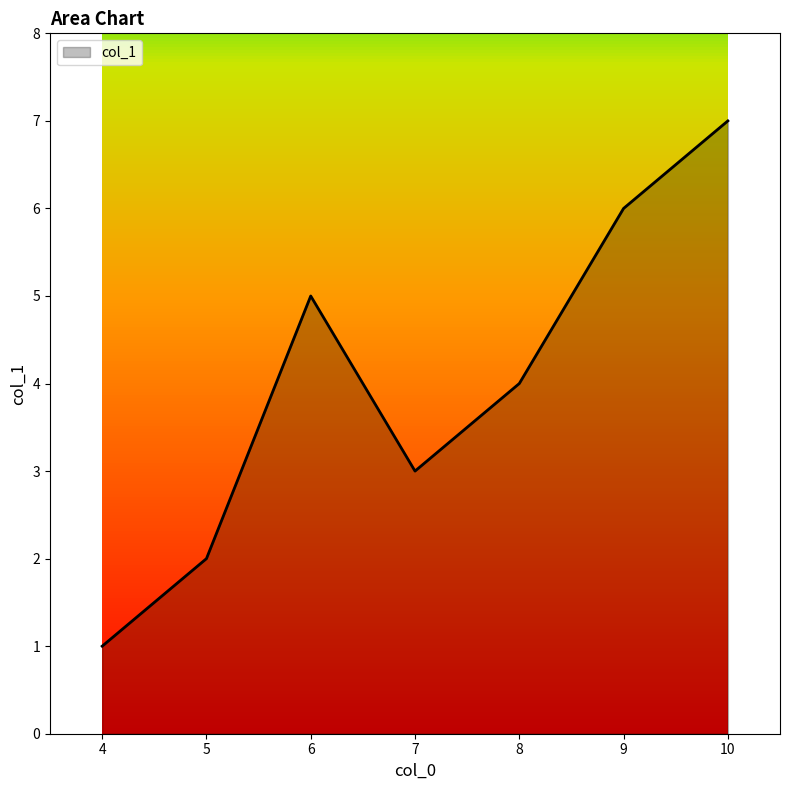

What is the change in value from 7 to 10?

+4